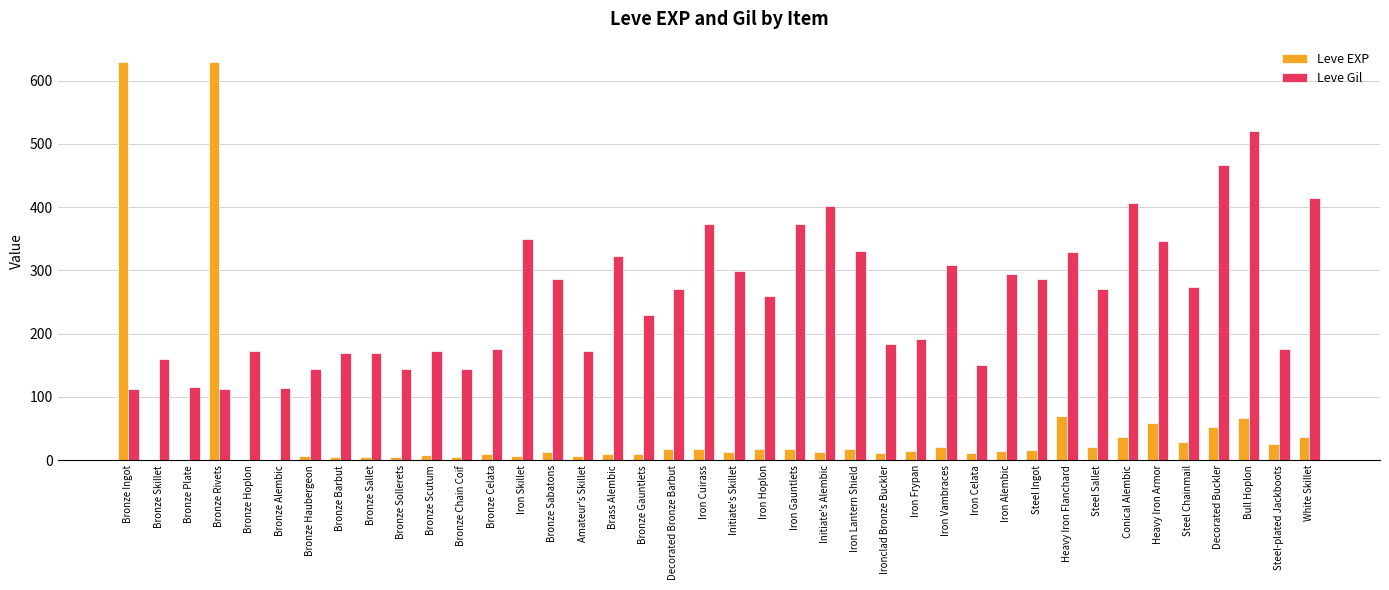

What is the maximum value for Leve EXP?

630